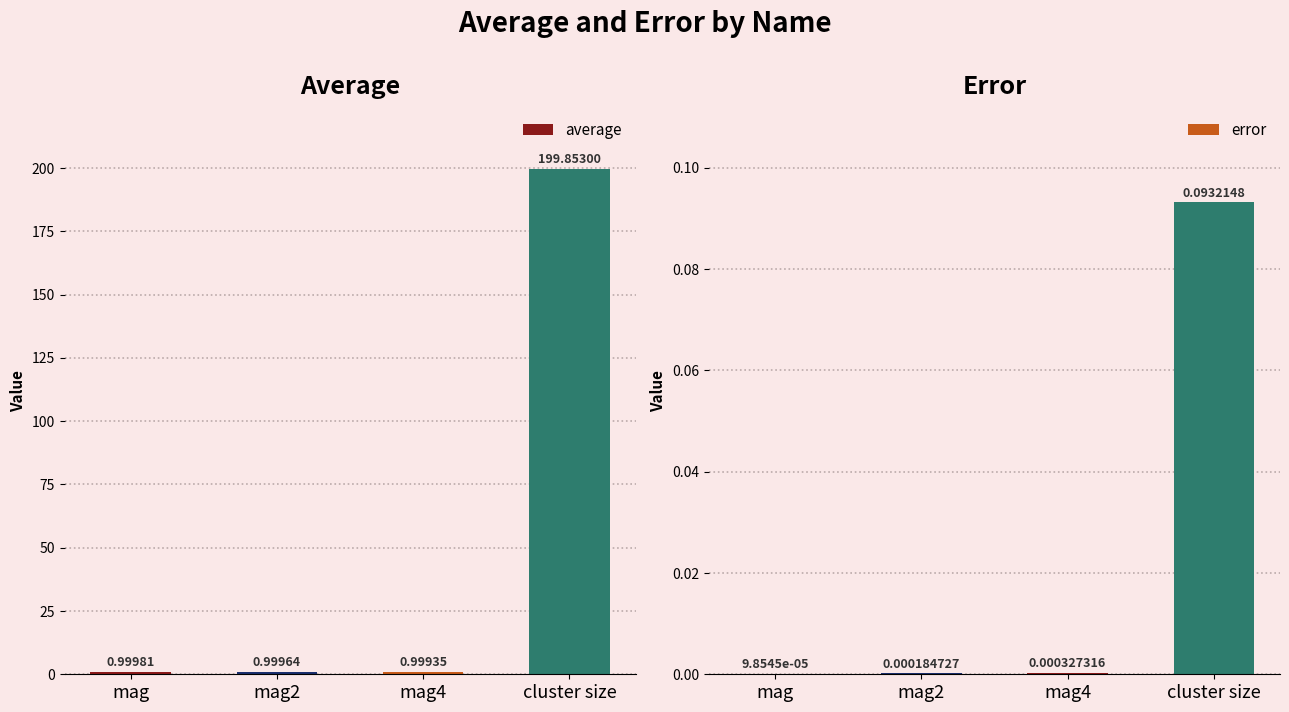

What is the total value across all series at mag2?

1.0